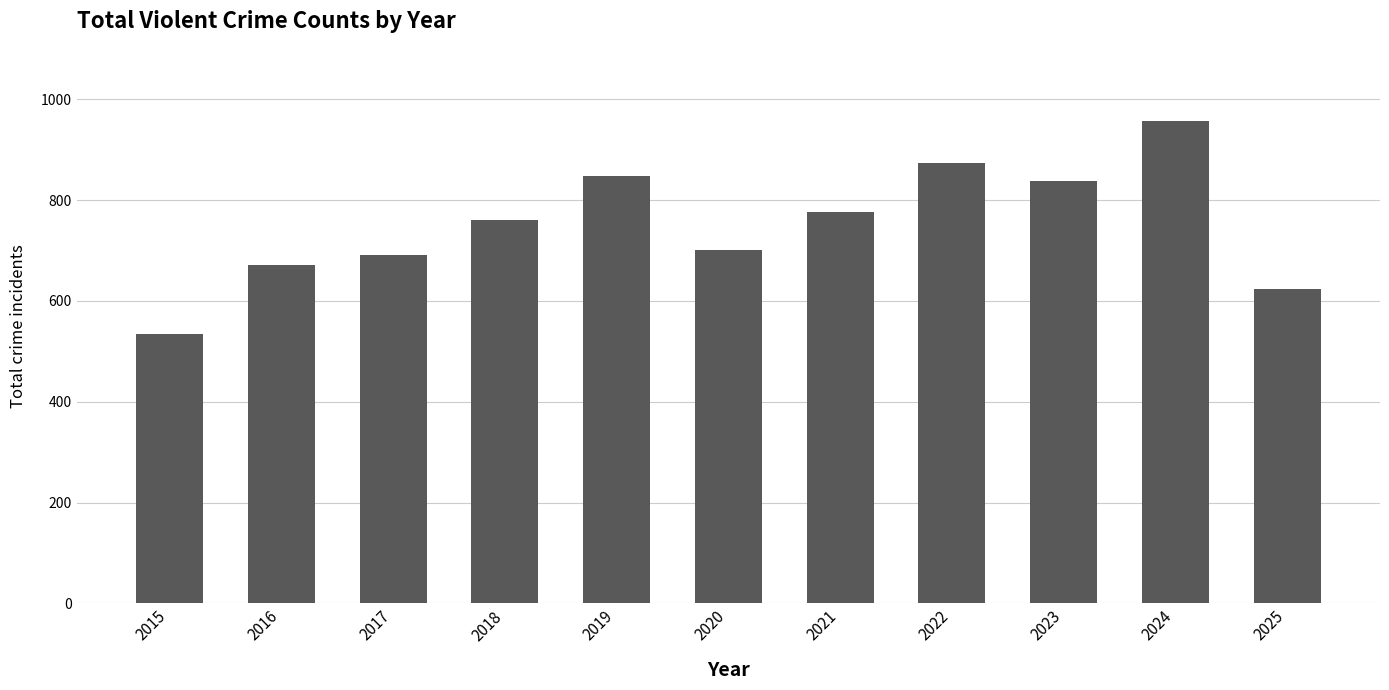

Read the value at 2018, to the nearest 50.

750